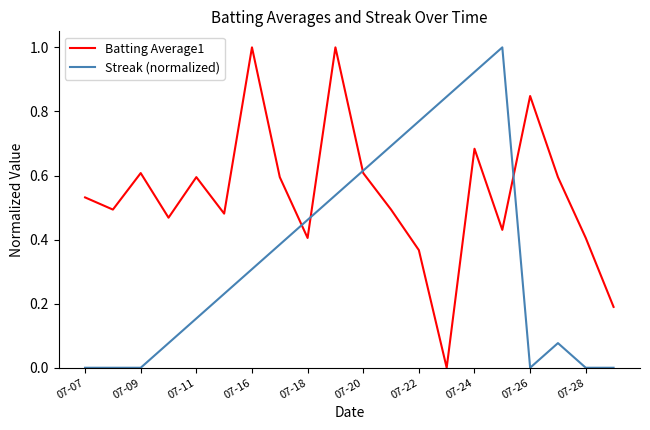

Which series has the largest total across all categories?

Batting Average1